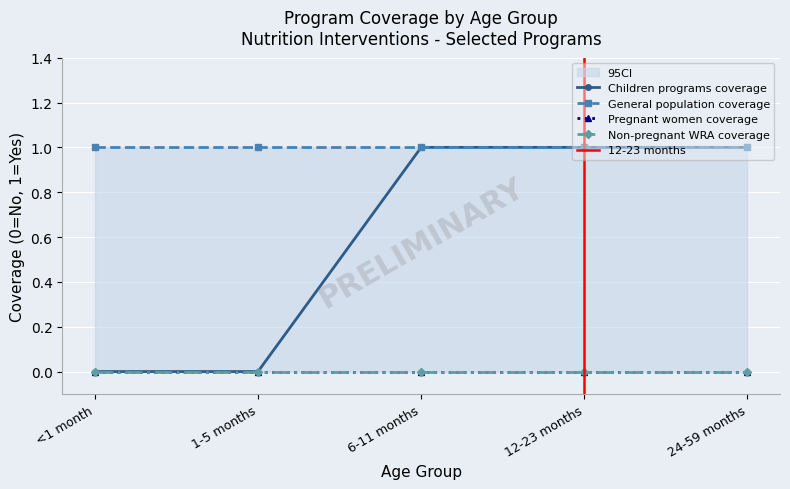

True or false: General population coverage and Pregnant women coverage cross at least once.

False